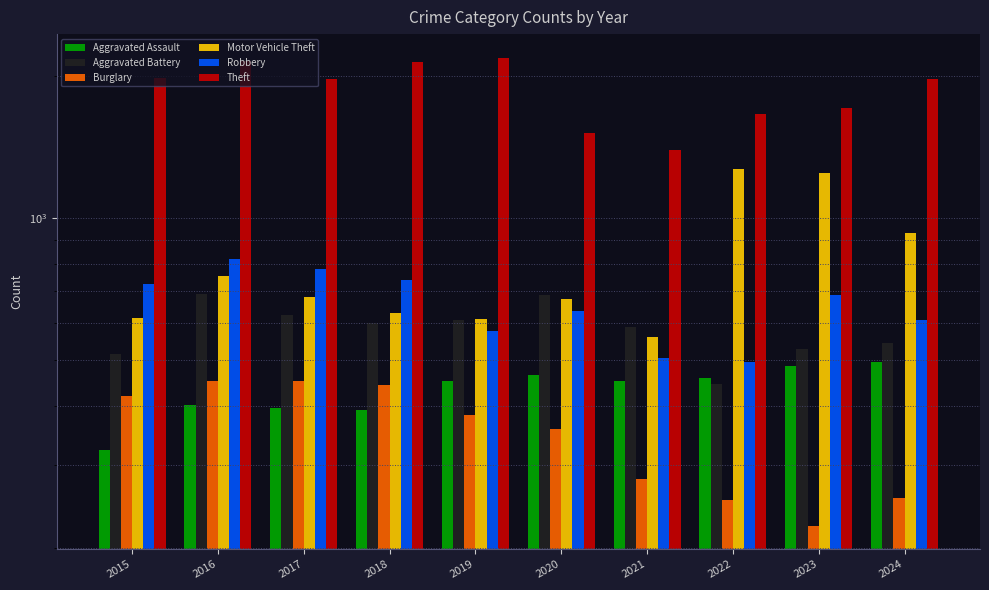

Rank the categories by Motor Vehicle Theft value from highest to lowest.

2022, 2023, 2024, 2016, 2017, 2020, 2018, 2015, 2019, 2021